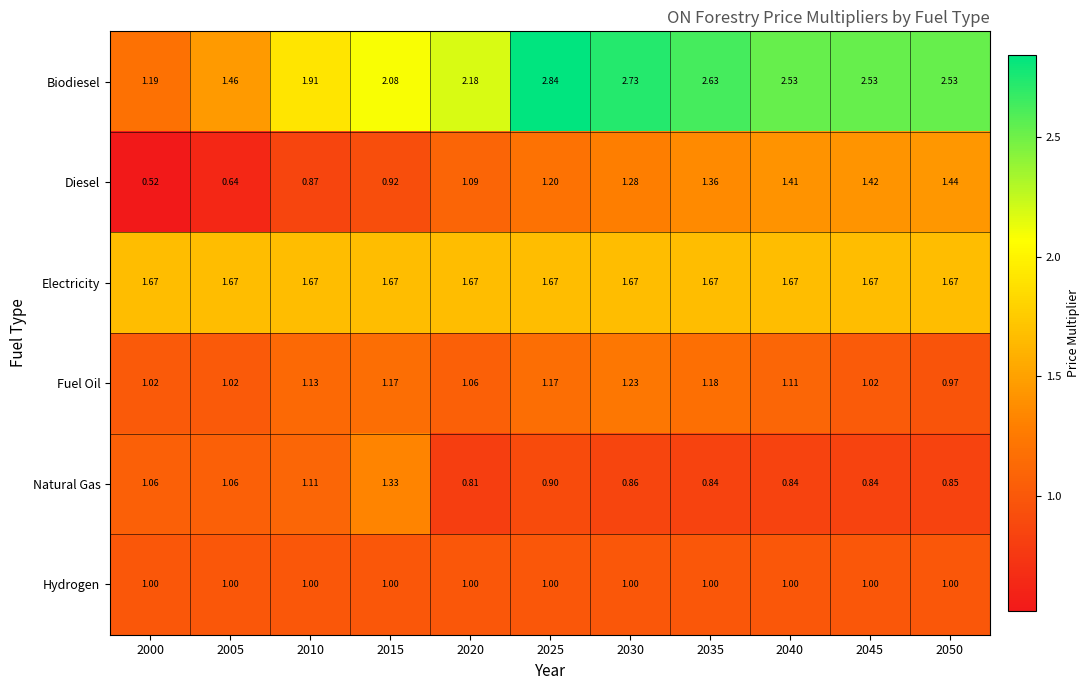

Rank the series by their maximum value, from highest to lowest.

Biodiesel, Electricity, Diesel, Natural Gas, Fuel Oil, Hydrogen